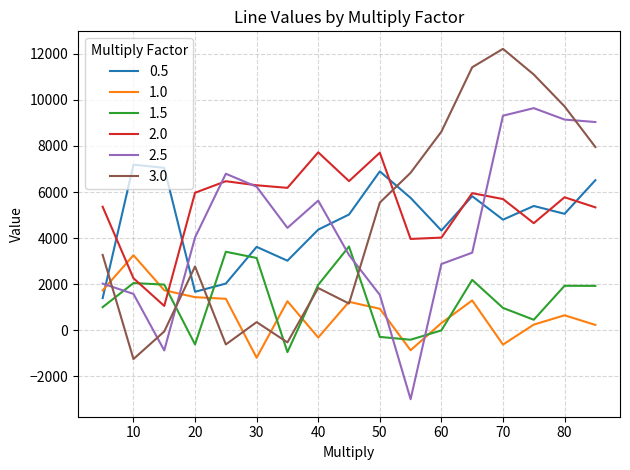

What is the minimum value shown in the chart?

-2988